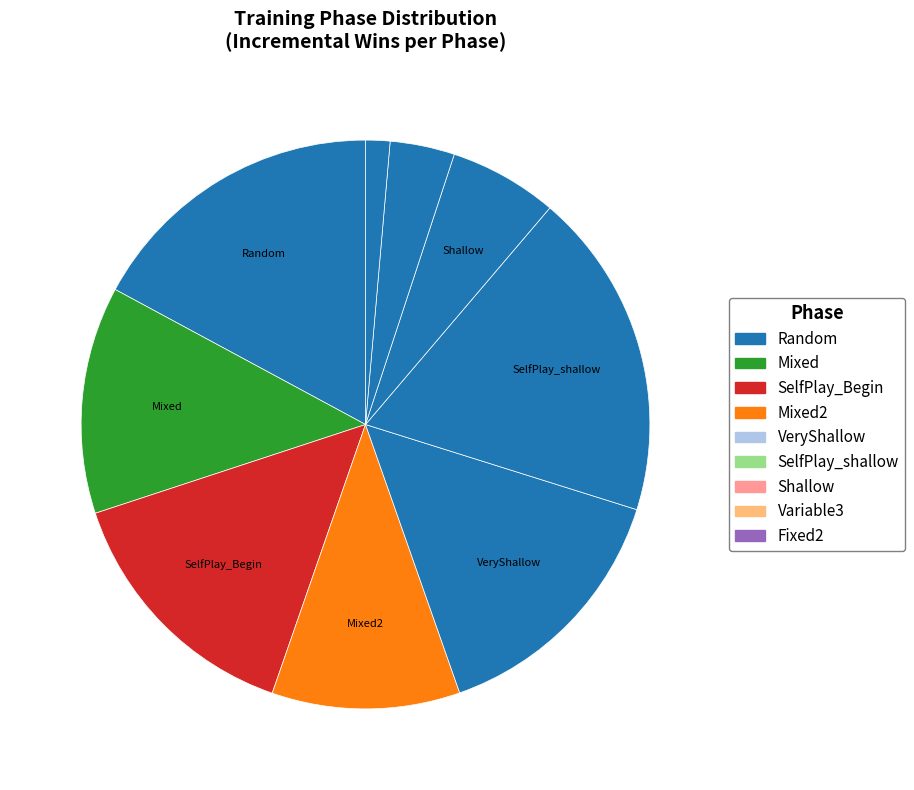

How many slices are in this pie chart?

9